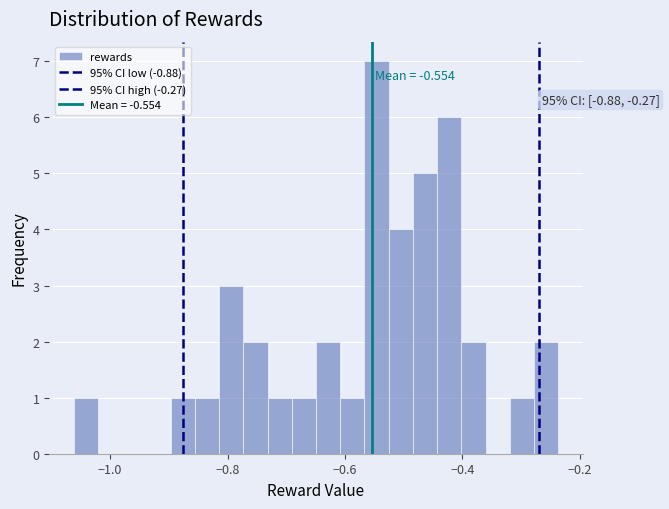

Read against the x-axis, roughly where is the centre of the tallest bar?

-0.54